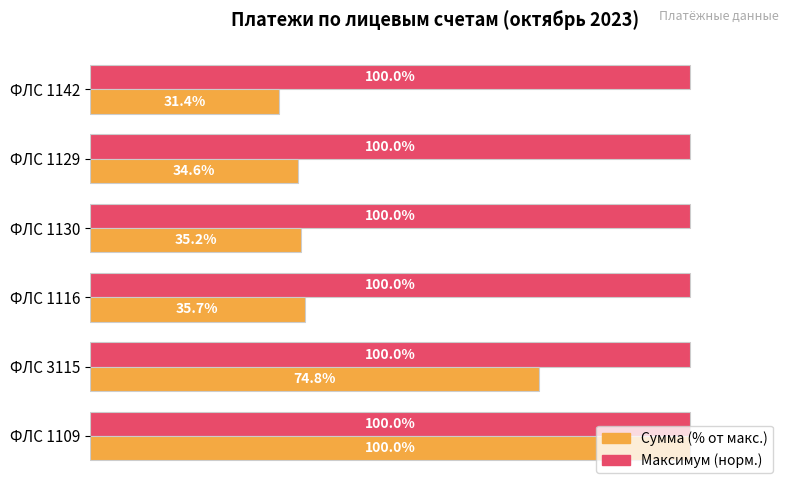

At which category is the sum across all series the highest?

ФЛС 1109